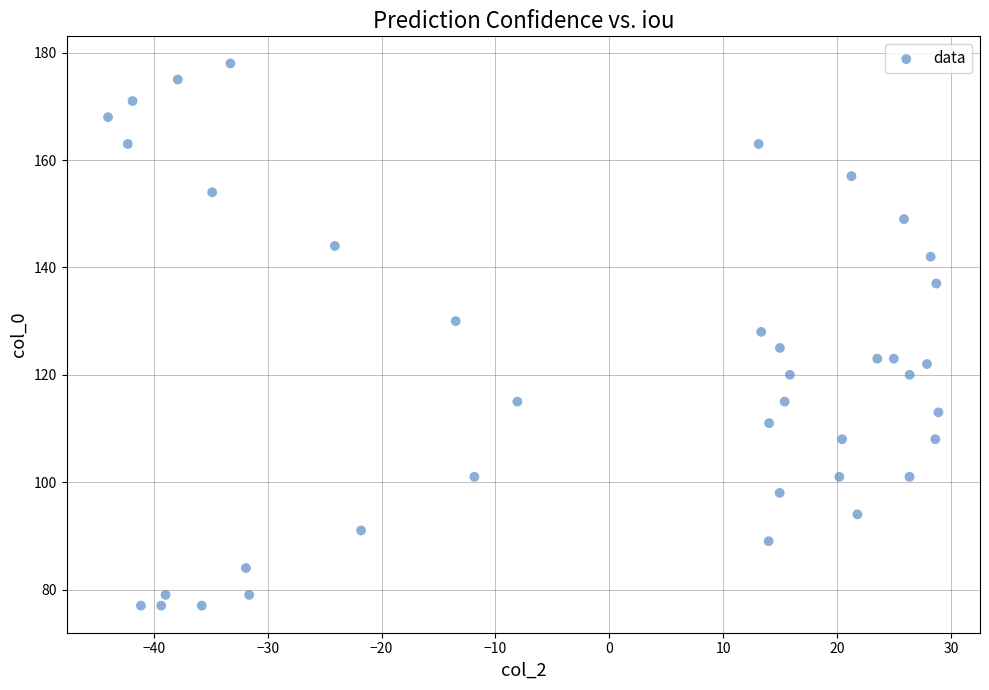

What is the range of Y values (max minus min)?

101